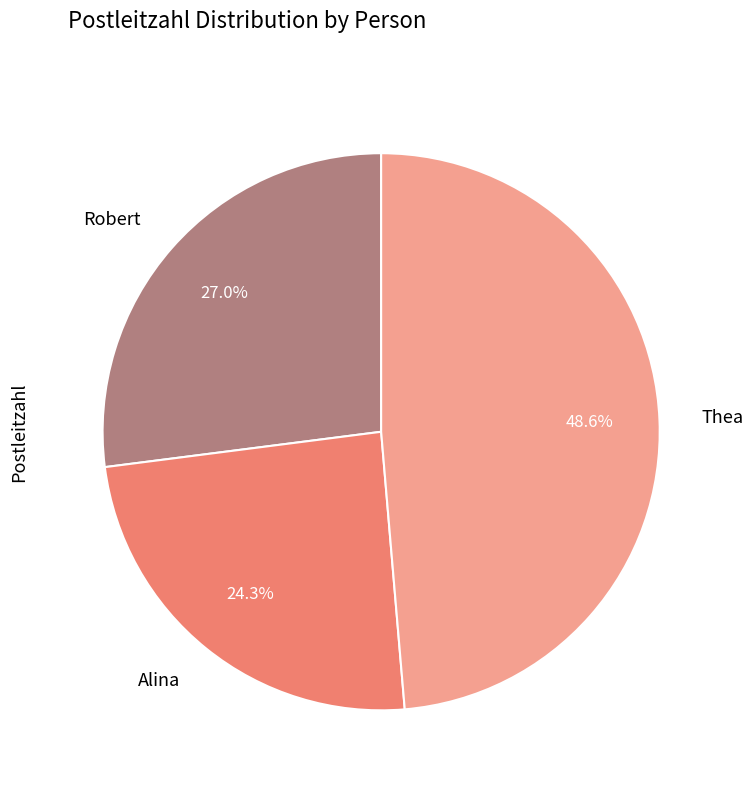

What is the total percentage of Alina and Thea?

73.0%